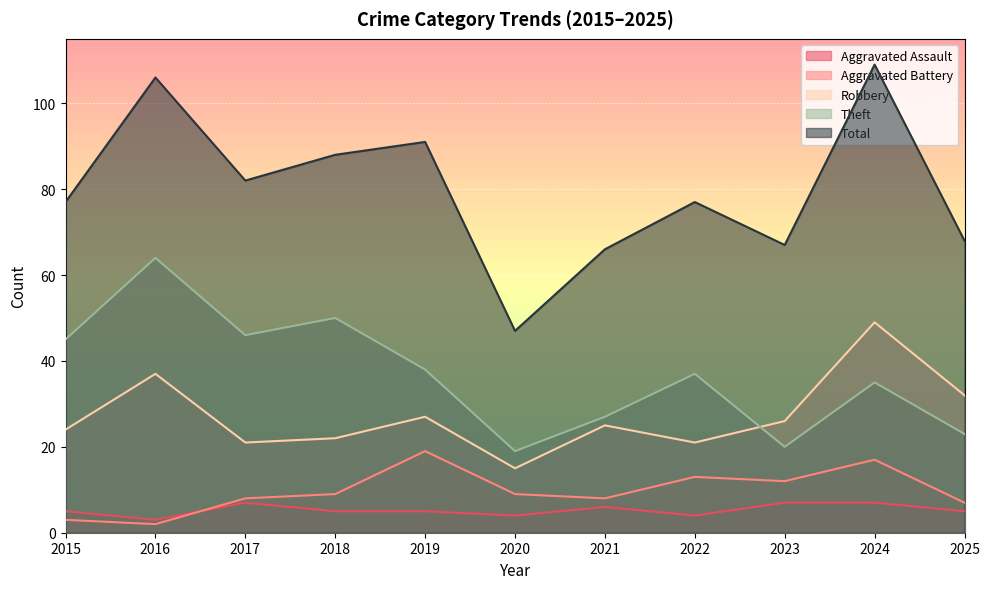

Where does the Total series first go above 77?

2016